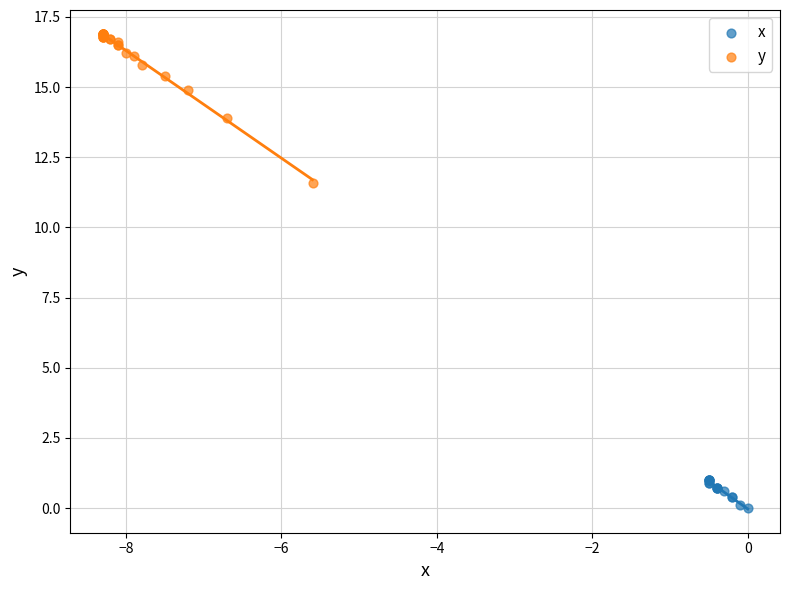

Which series contains the highest Y value?

y